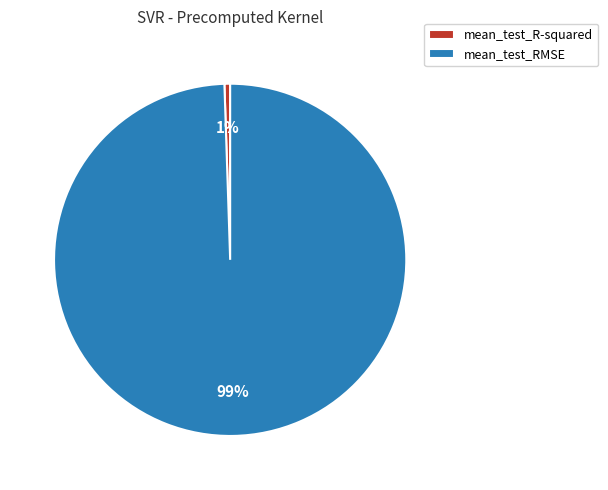

To the nearest percent, what is the combined percentage of mean_test_R-squared and mean_test_RMSE?

100%